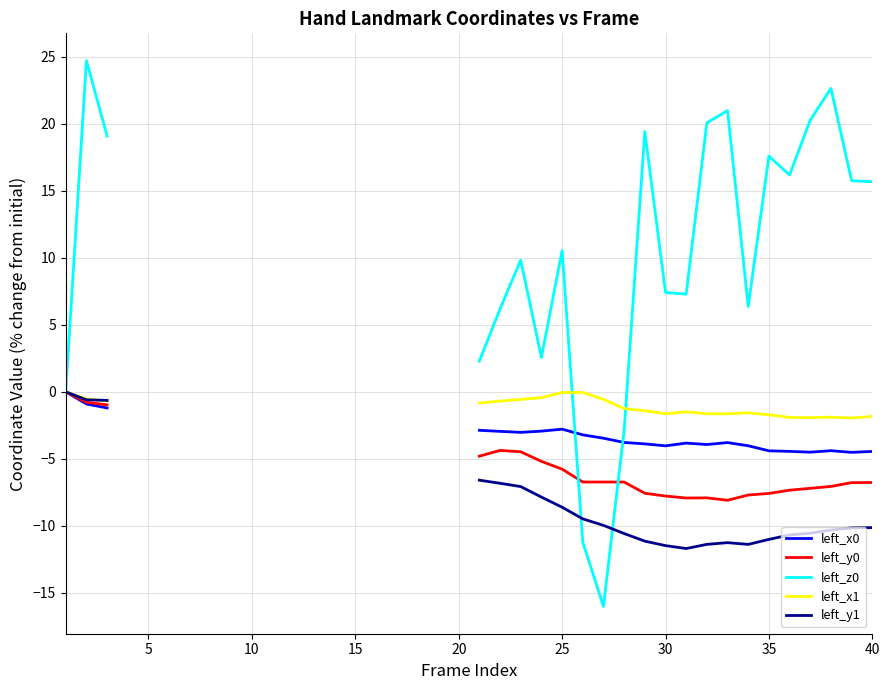

Is the value of left_y1 at 26 greater than the value of left_x0 at 14?

No